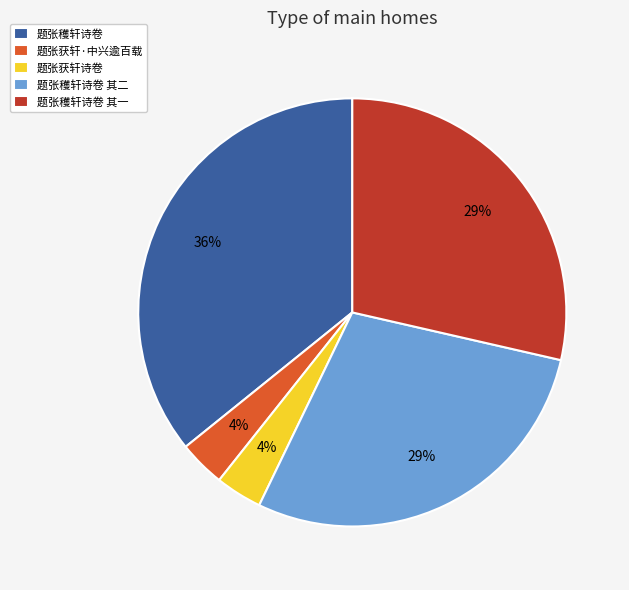

Combined, do 题张获轩·中兴逾百载 and 题张穫轩诗卷 account for over 50%?

No